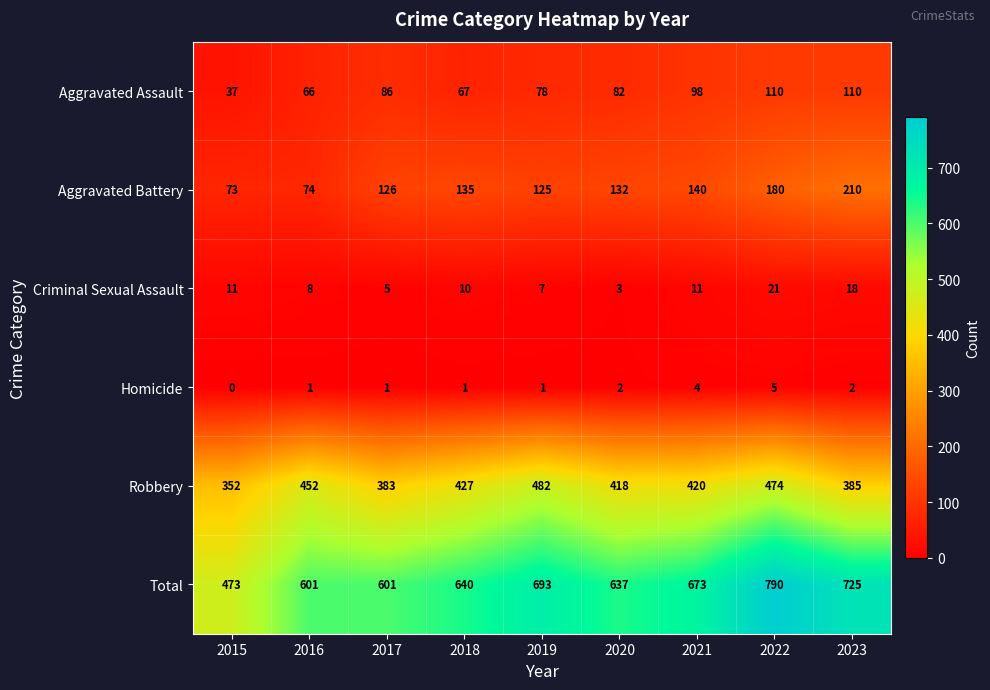

What is the average value of the Aggravated Battery series?

133